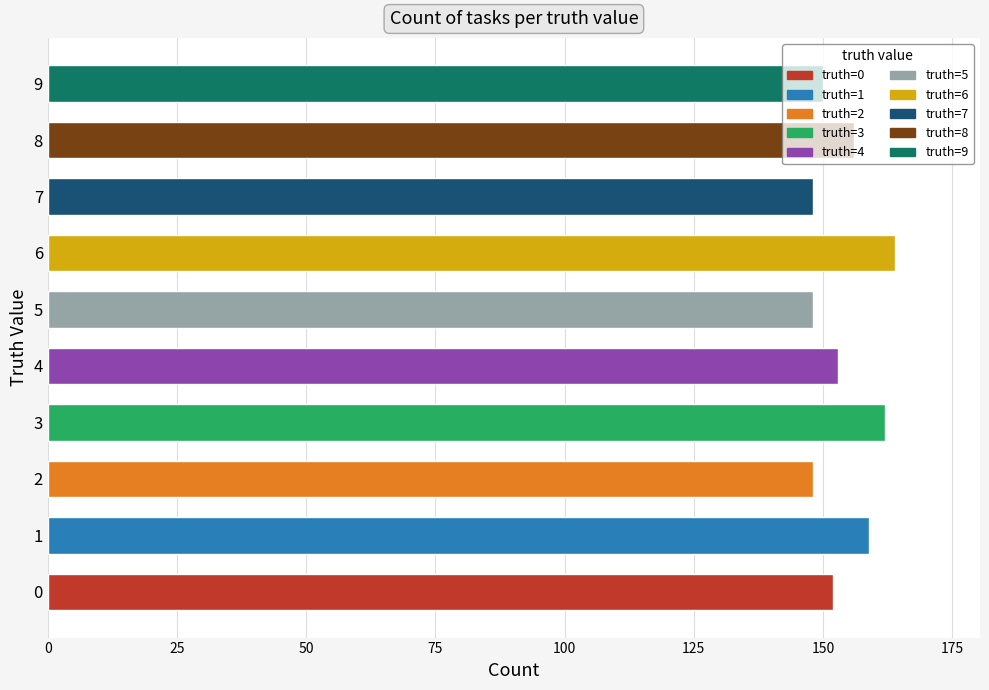

What is the ratio of the value at 2 to the value at 6?

0.9